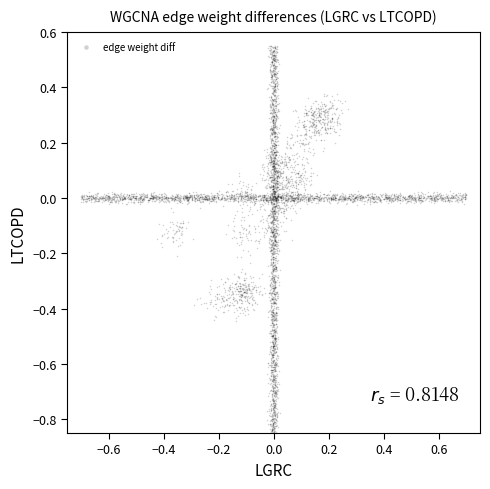

What is the range of Y values (max minus min)?

1.4